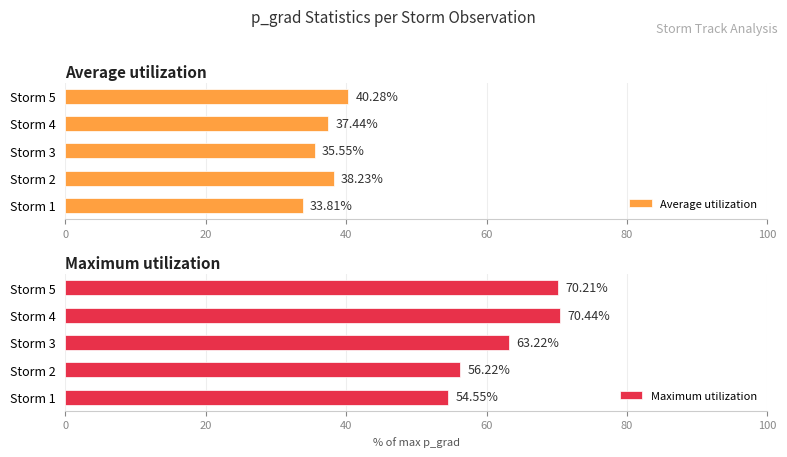

List the labels in order of Average utilization value, smallest first.

Storm 1, Storm 3, Storm 4, Storm 2, Storm 5